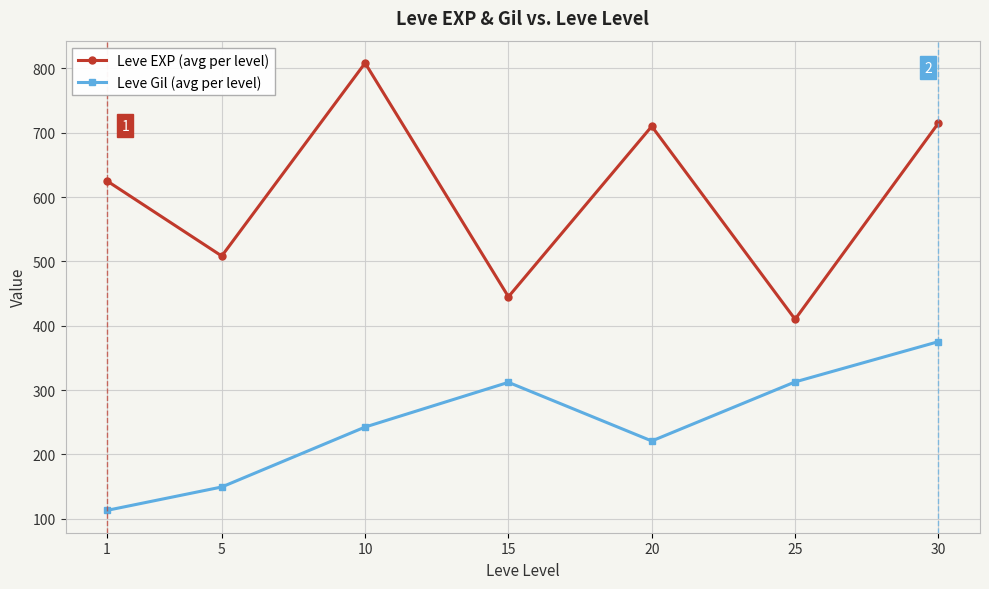

Which series has the widest spread of values?

Leve EXP (avg per level)